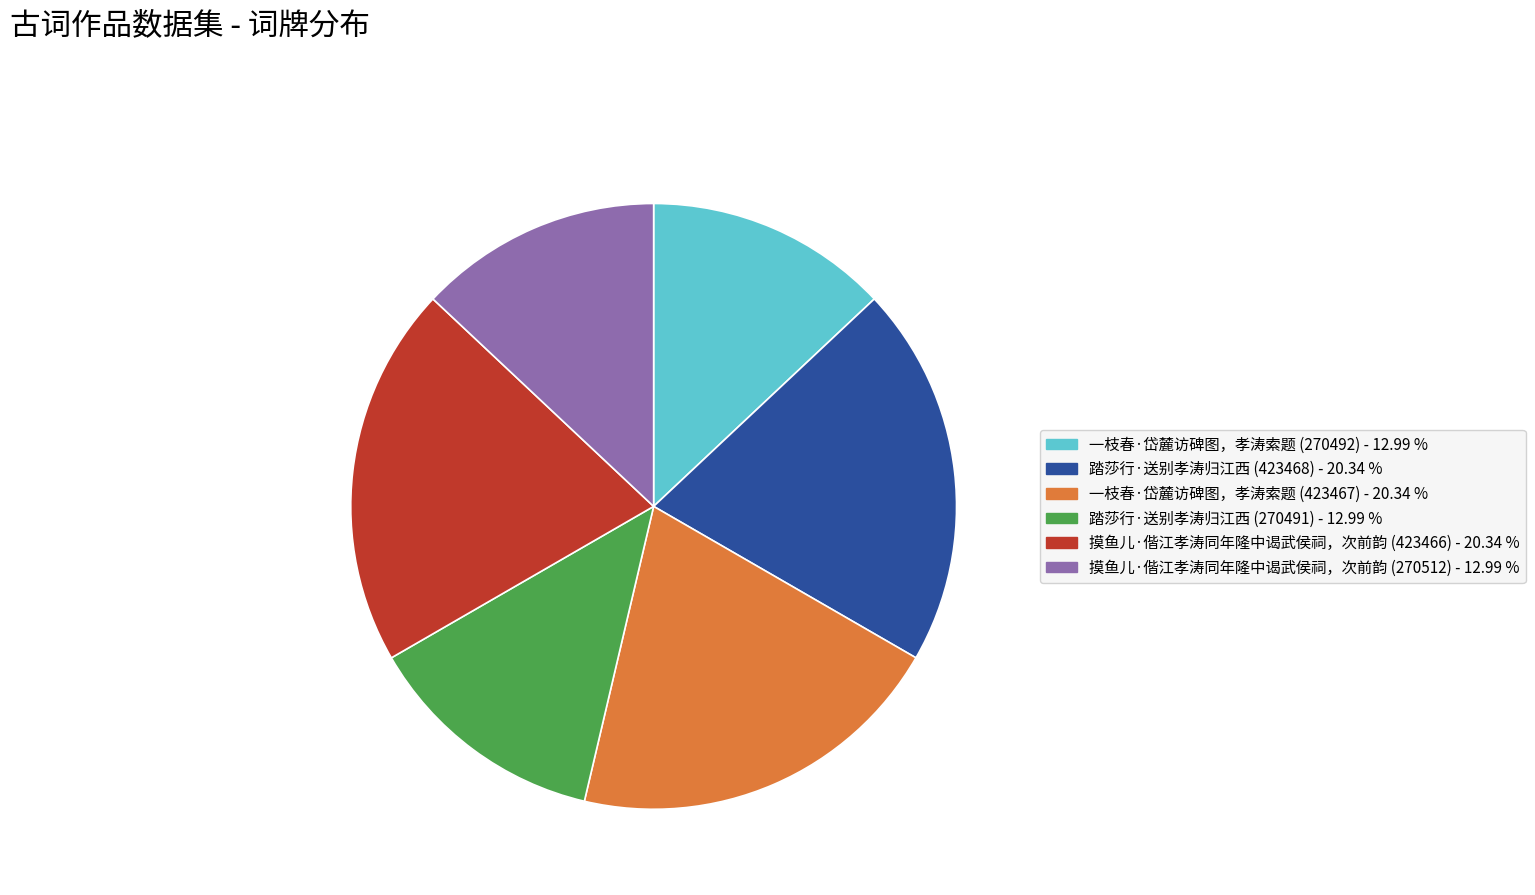

What is the ratio of the value at 摸鱼儿·偕江孝涛同年隆中谒武侯祠，次前韵 (423466) to the value at 踏莎行·送别孝涛归江西 (423468)?

1.0